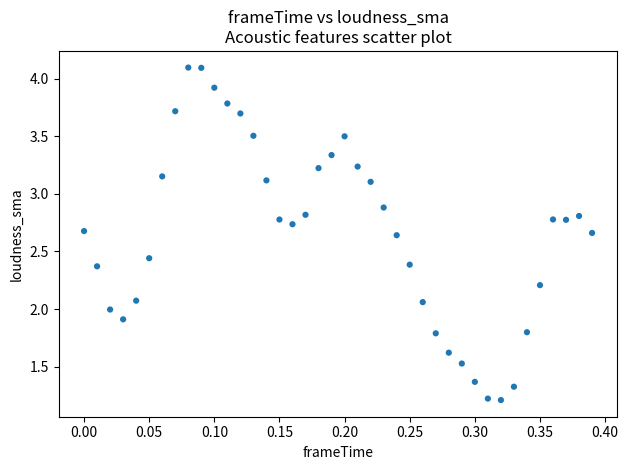

What is the range of X values (max minus min)?

0.4